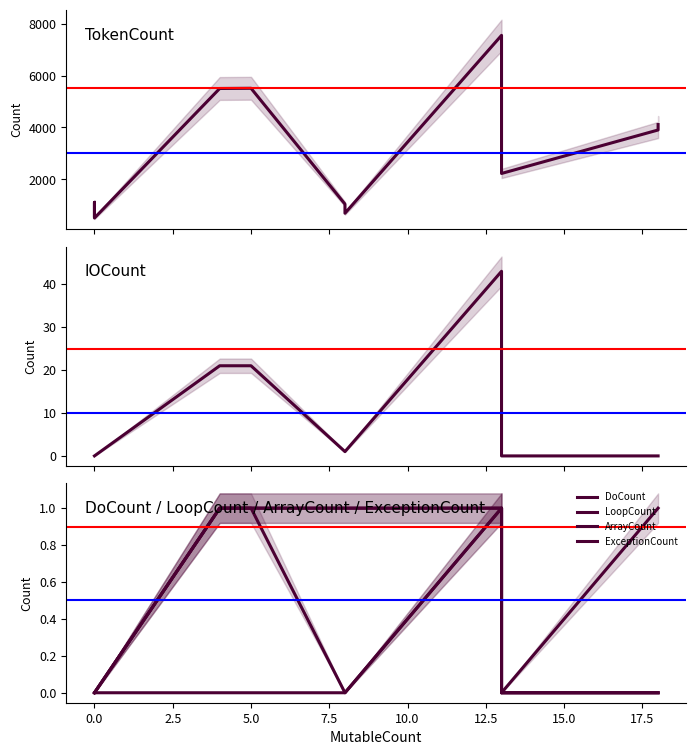

How many LoopCount values are between 0 and 1?

11